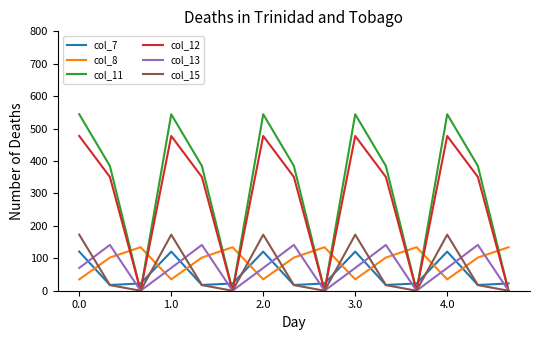

How many intersections are there between col_13 and col_8?

9